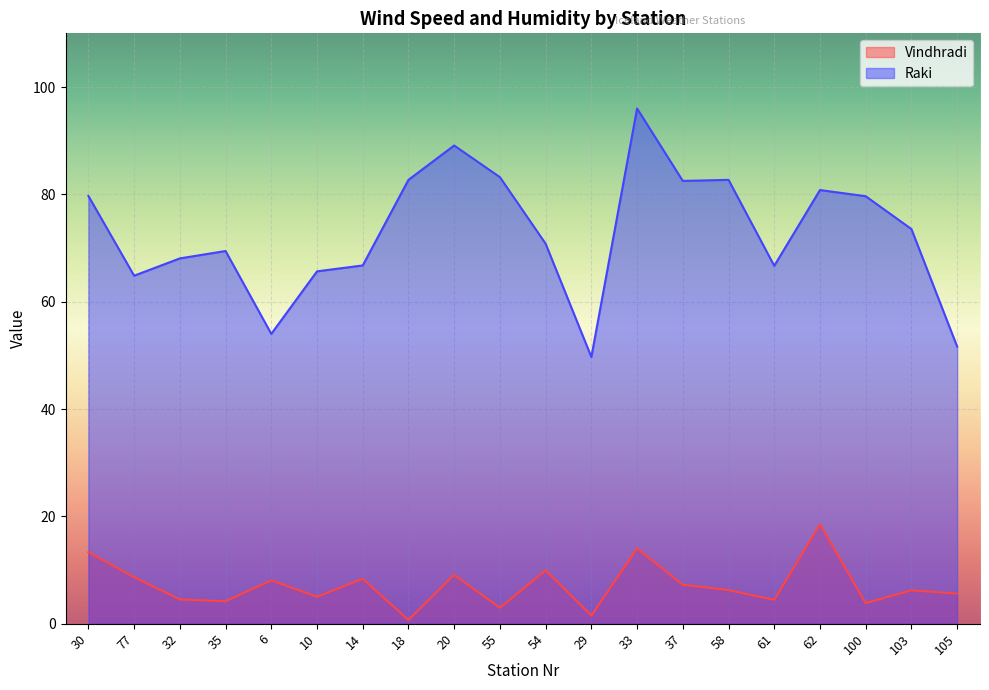

The value of Raki at 10 is 65.7. True or false?

True